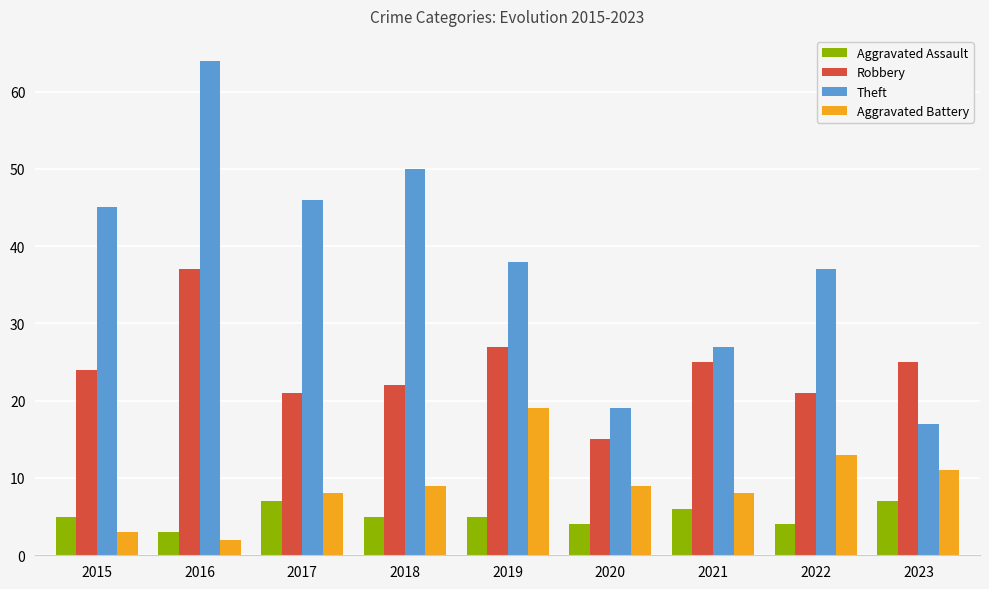

Is it true that Aggravated Battery equals 4 at 2023?

False